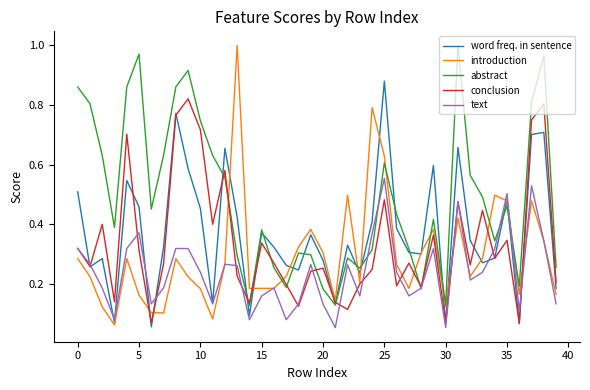

Count the number of data series in this chart.

5